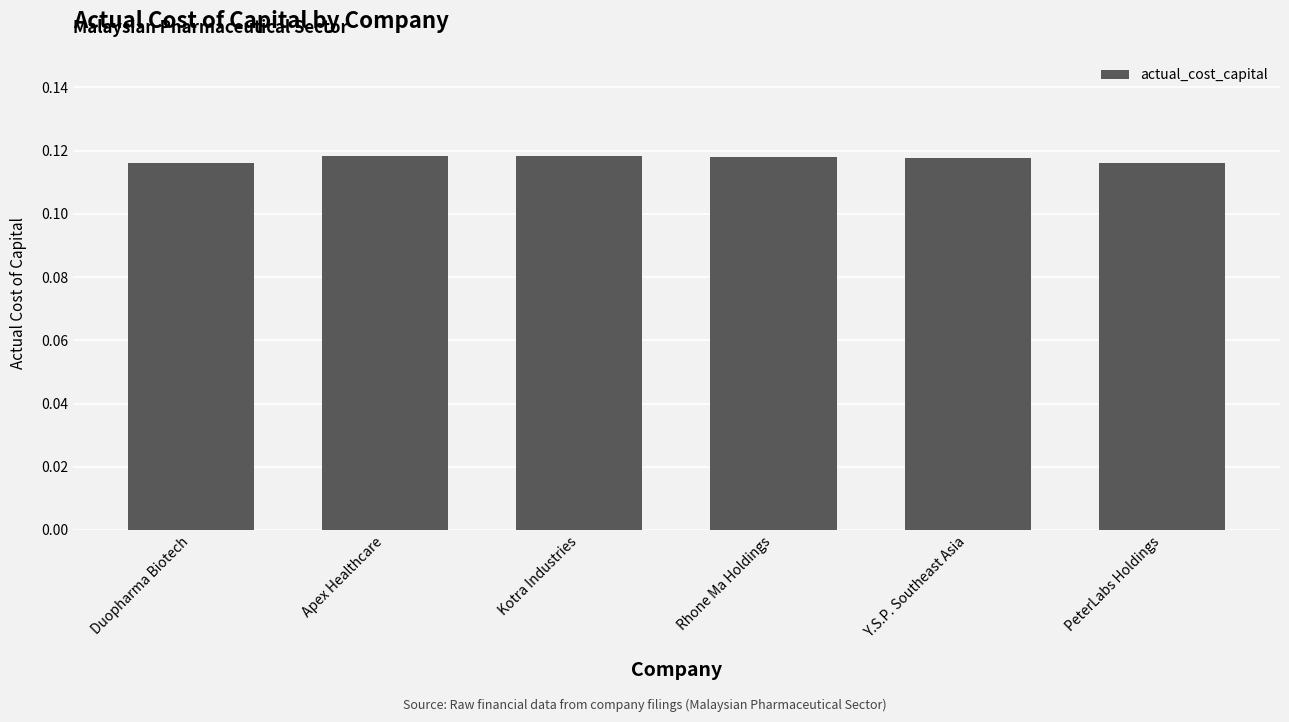

How many values are between 0 and 1?

6